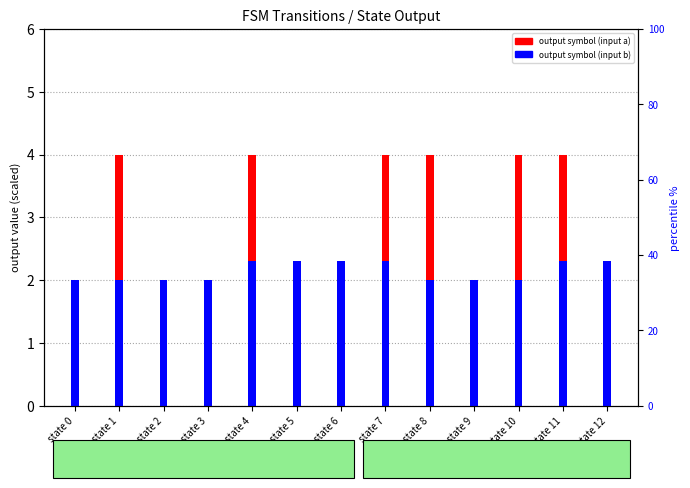

At which label does output symbol (input a) reach its minimum?

state 0